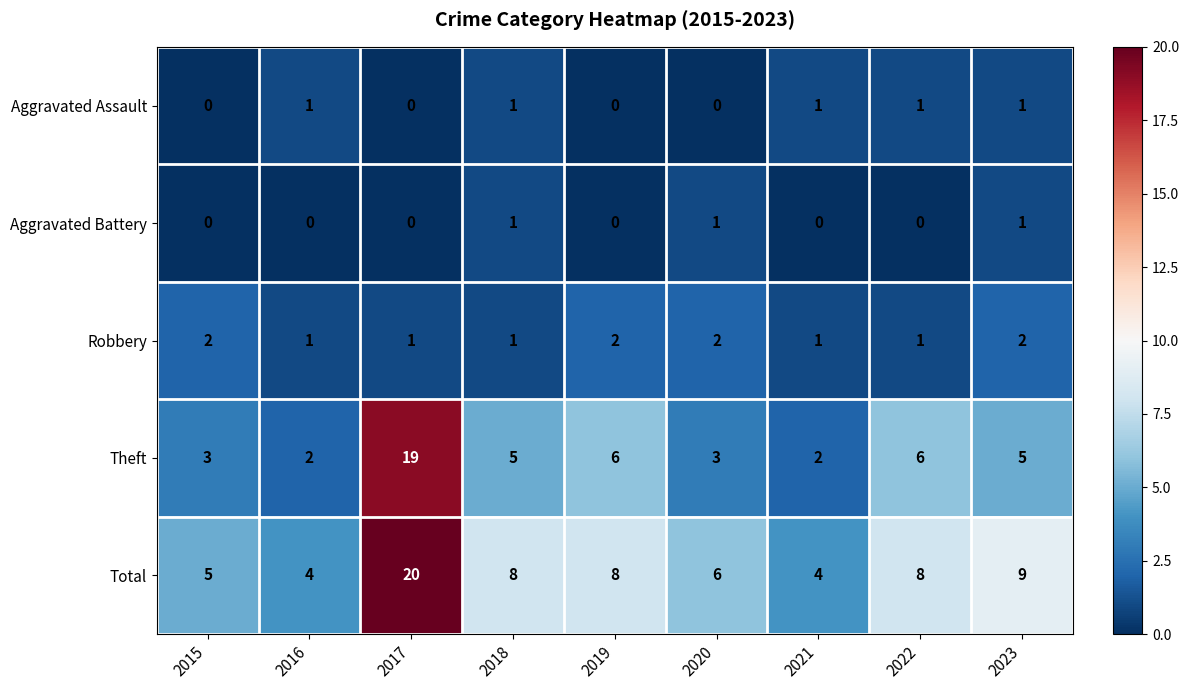

Is it true that Robbery equals 2 at 2023?

True